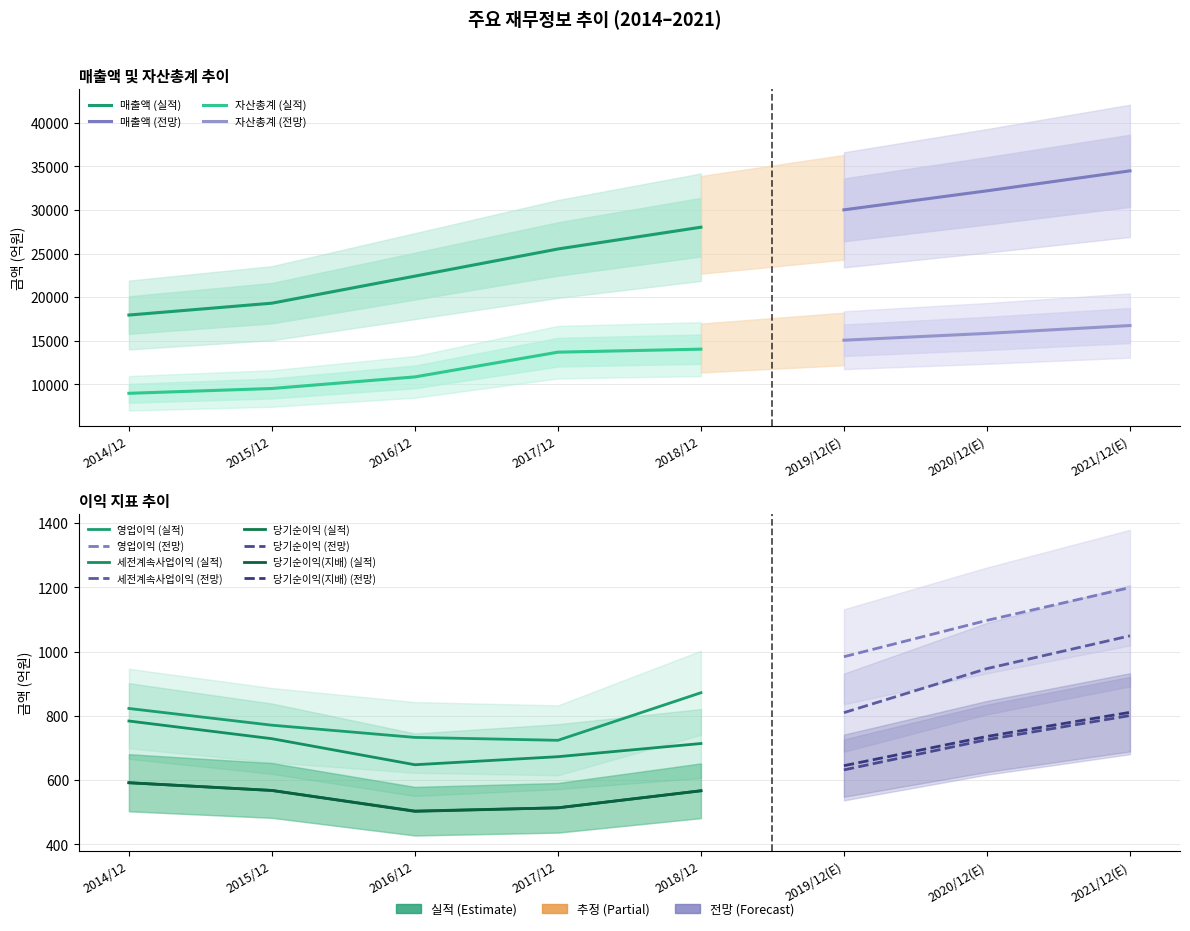

What is the total value across all series at 2020/12(E)?

51547